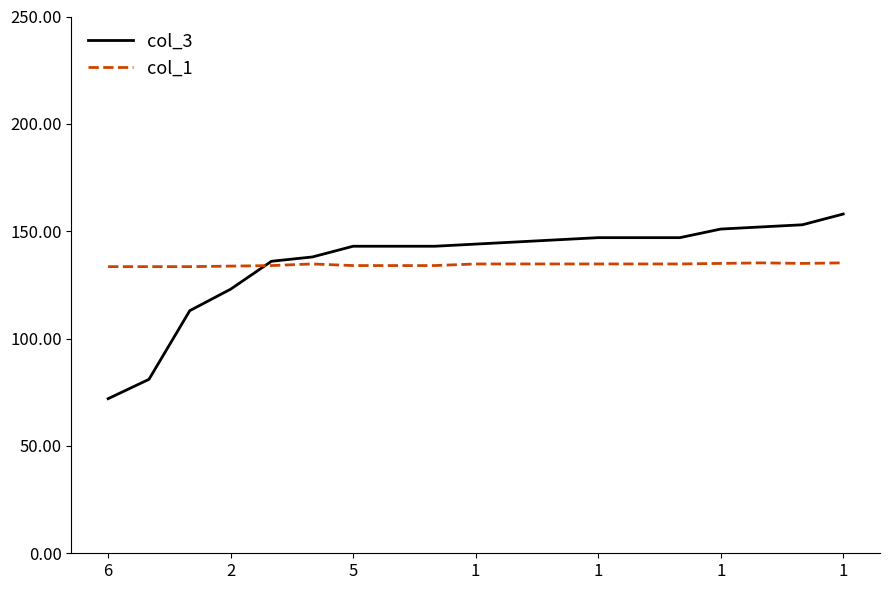

Which series has the widest spread of values?

col_3